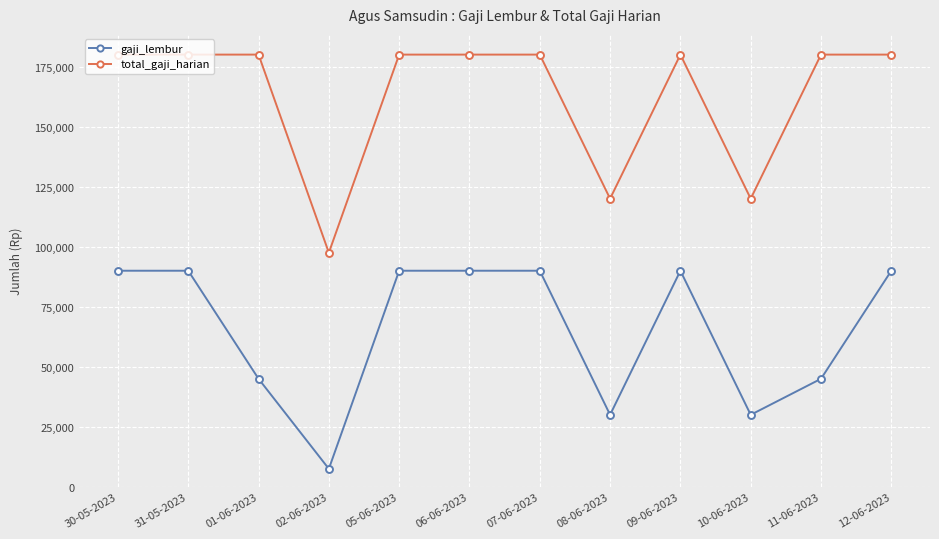

What is the value of the total_gaji_harian point at the 1st from the left?

180000